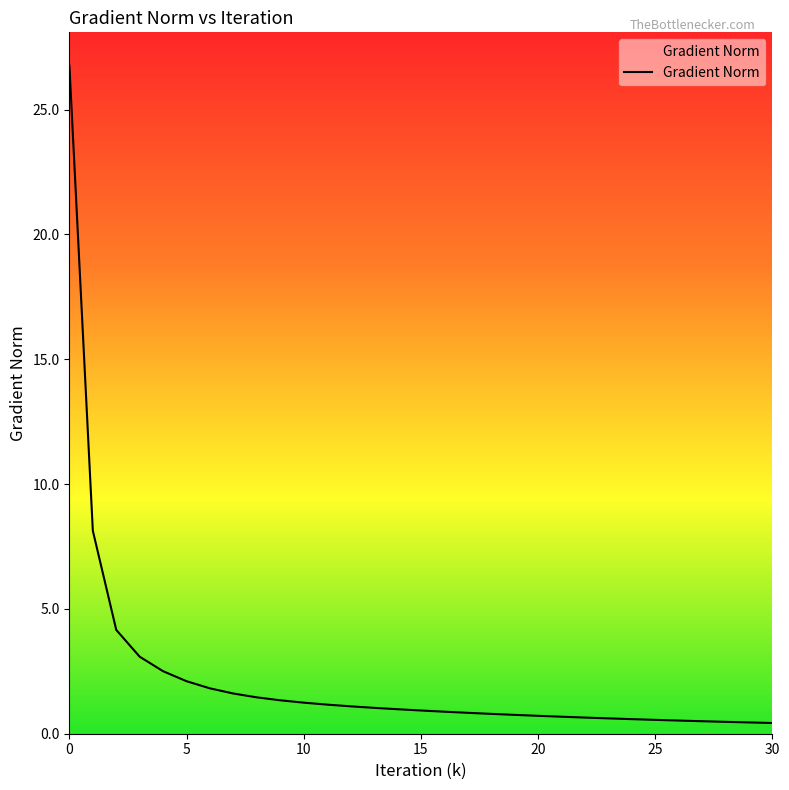

What is the difference between the second highest and second lowest values?

7.7